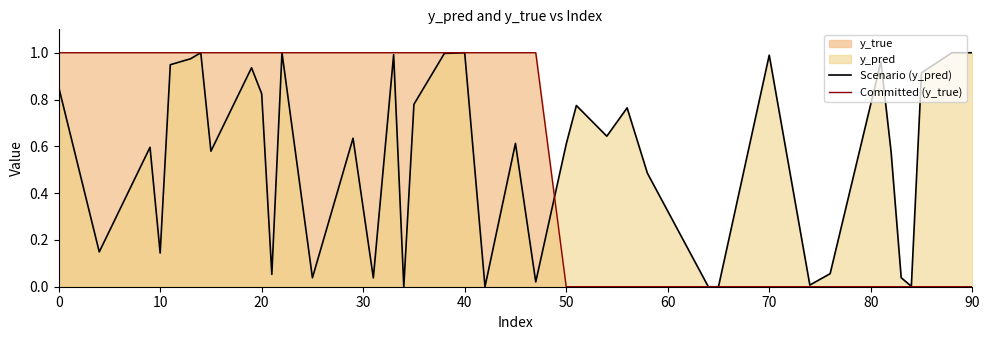

Reading left to right, what are all the values shown in this chart?

Scenario (y_pred): 0.9	0.1	0.6	0.1	0.9	1.0	1.0	0.6	0.9	0.8	0.1	1.0	0.0	0.6	0.0	1.0	0.0	0.8	1.0	1.0	0.0	0.6	0.0	0.6	0.8	0.6	0.8	0.5	0.0	0.0	1.0	0.0	0.1	1.0	0.6	0.0	0.0	0.9	1.0	1.0
Committed (y_true): 1.0	1.0	1.0	1.0	1.0	1.0	1.0	1.0	1.0	1.0	1.0	1.0	1.0	1.0	1.0	1.0	1.0	1.0	1.0	1.0	1.0	1.0	1.0	0.0	0.0	0.0	0.0	0.0	0.0	0.0	0.0	0.0	0.0	0.0	0.0	0.0	0.0	0.0	0.0	0.0